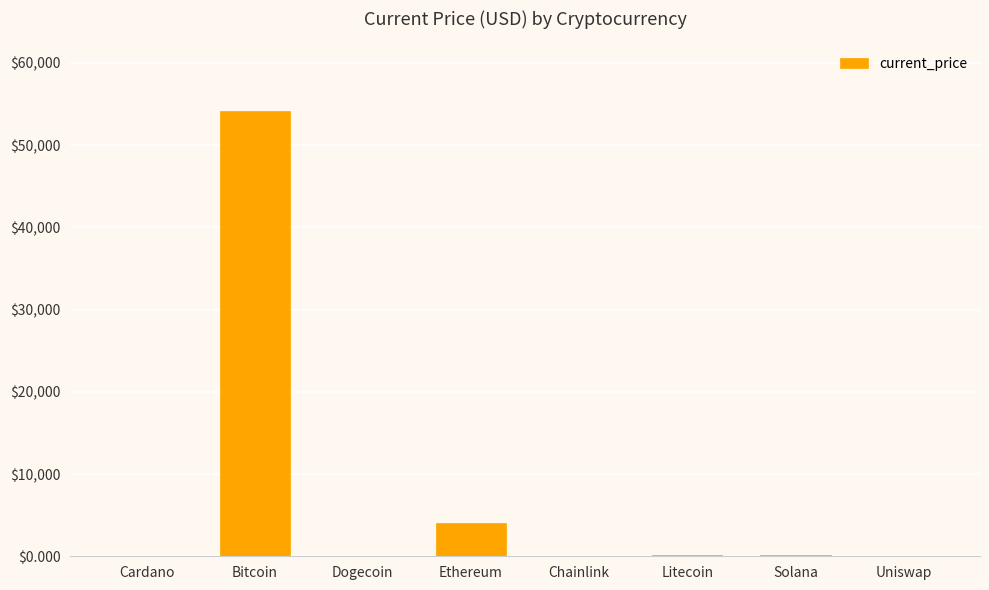

What is the maximum value shown in the chart?

54151.0